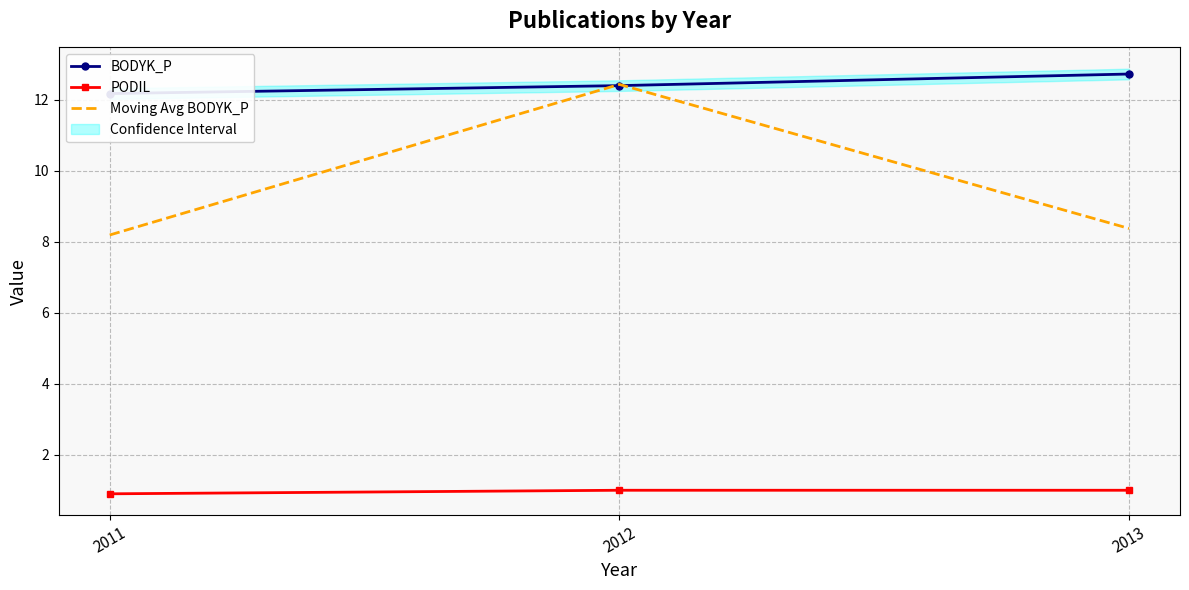

The value of BODYK_P at 2012 is 21.5. True or false?

False